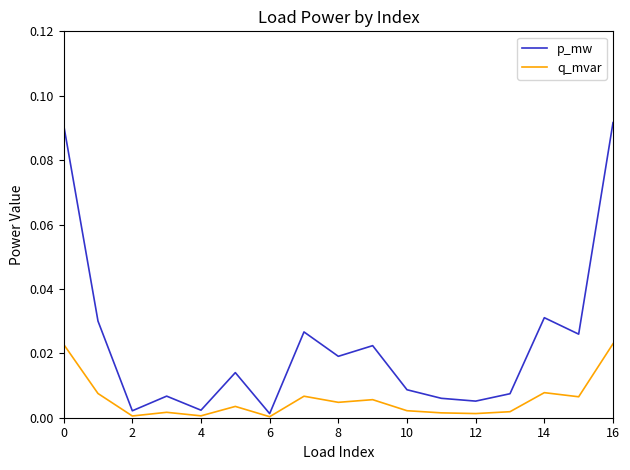

Which series has the largest total across all categories?

p_mw